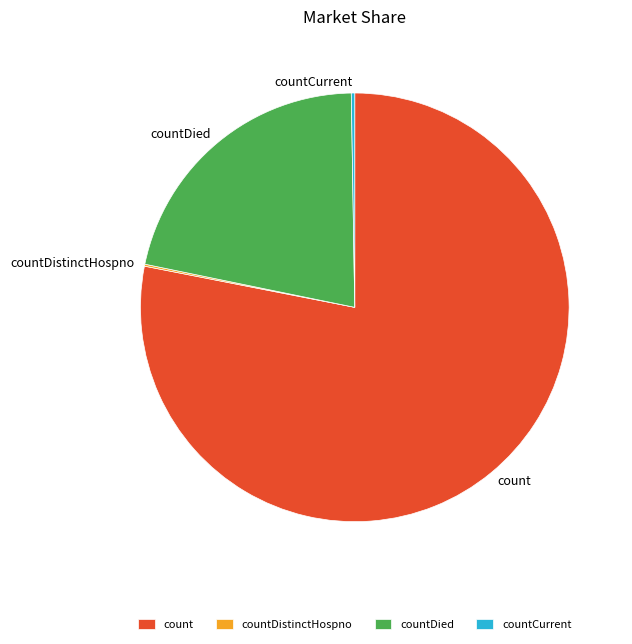

What is the largest slice in the pie chart?

count